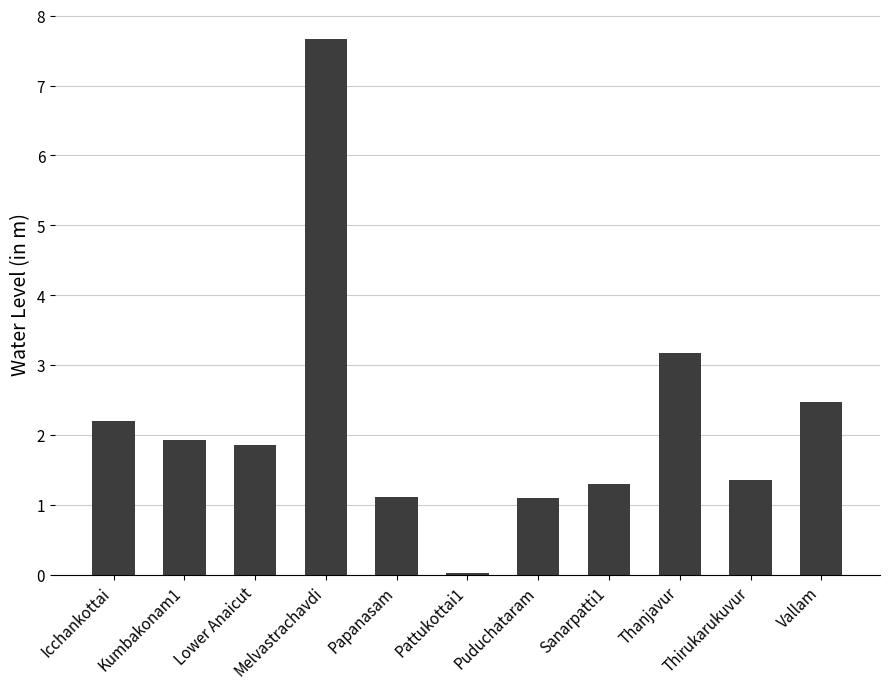

What is the sum of all values?

24.2